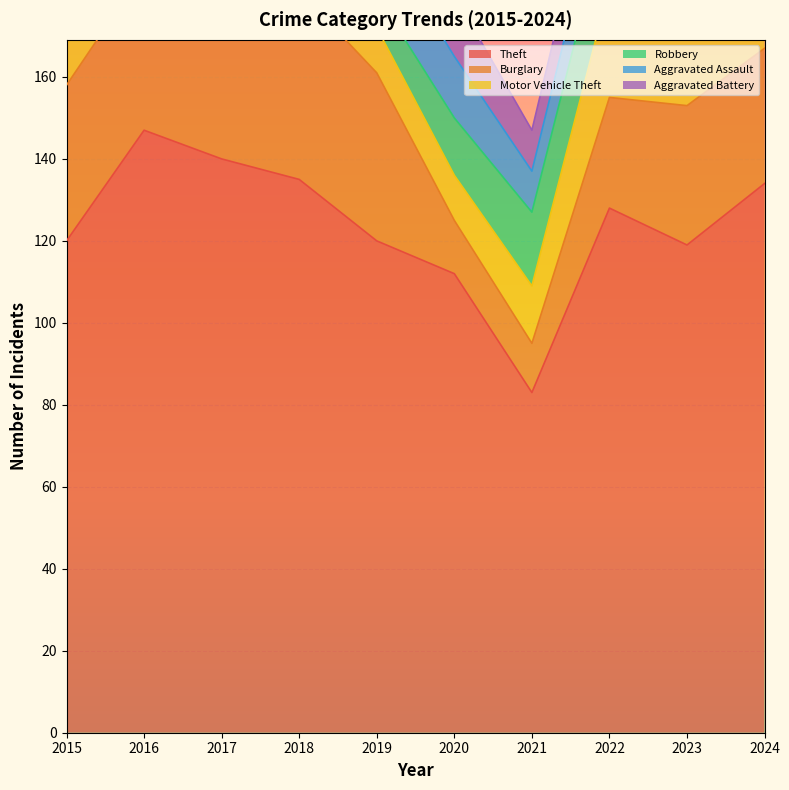

True or false: Aggravated Battery and Aggravated Assault cross at least once.

True